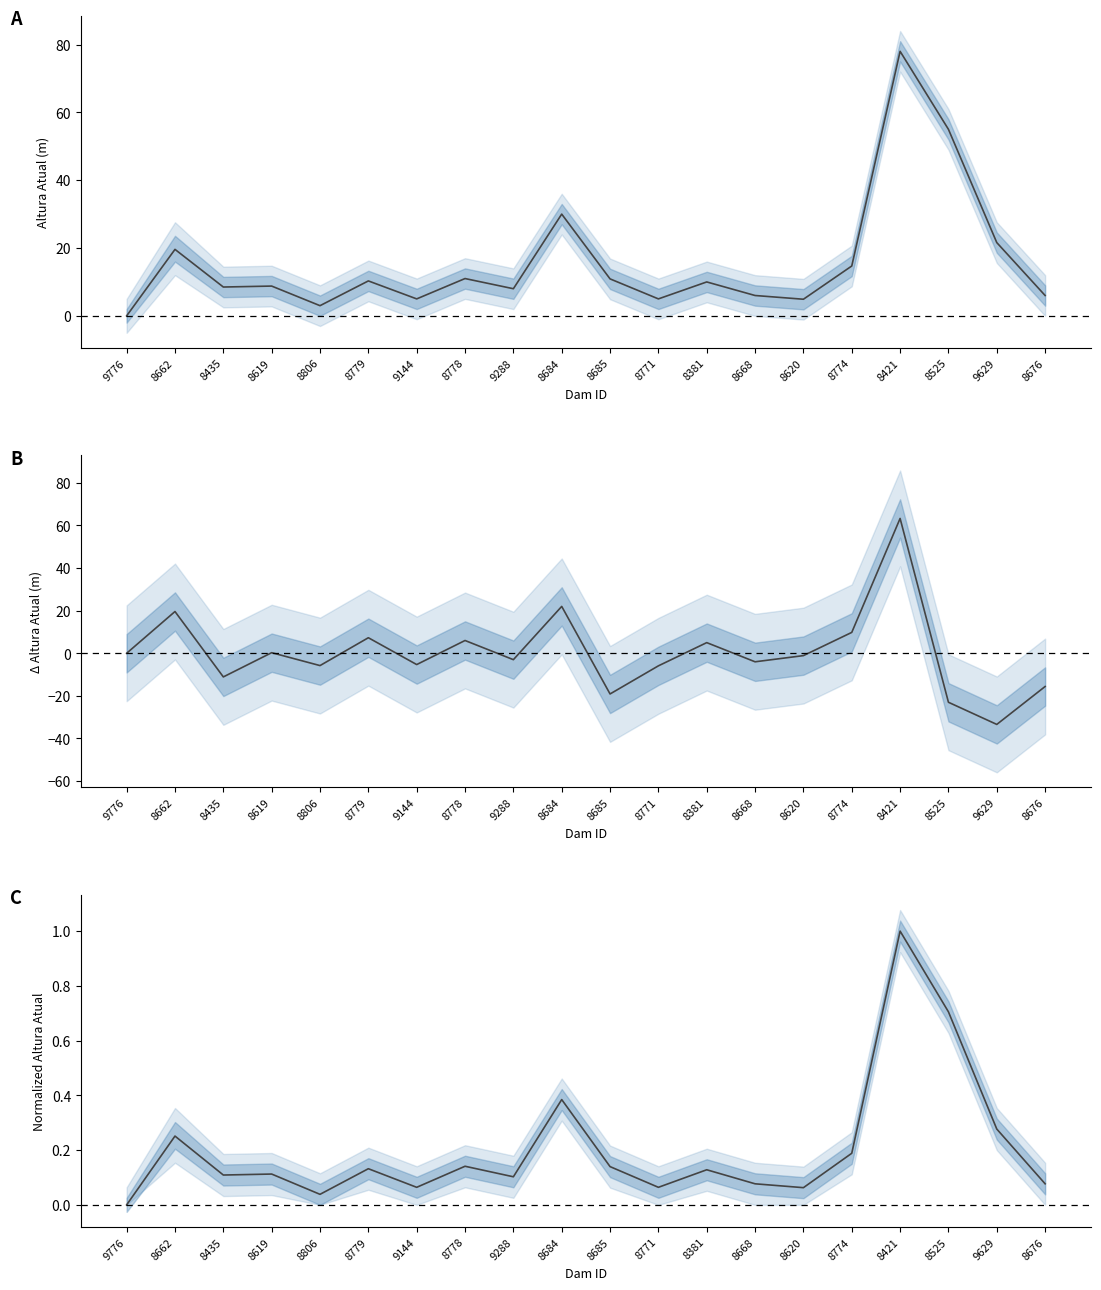

Where is the first local minimum for Normalized Height?

8435